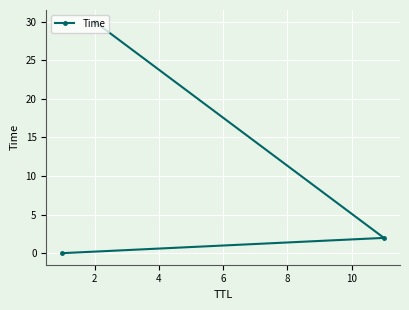

What is the maximum value shown in the chart?

30.0